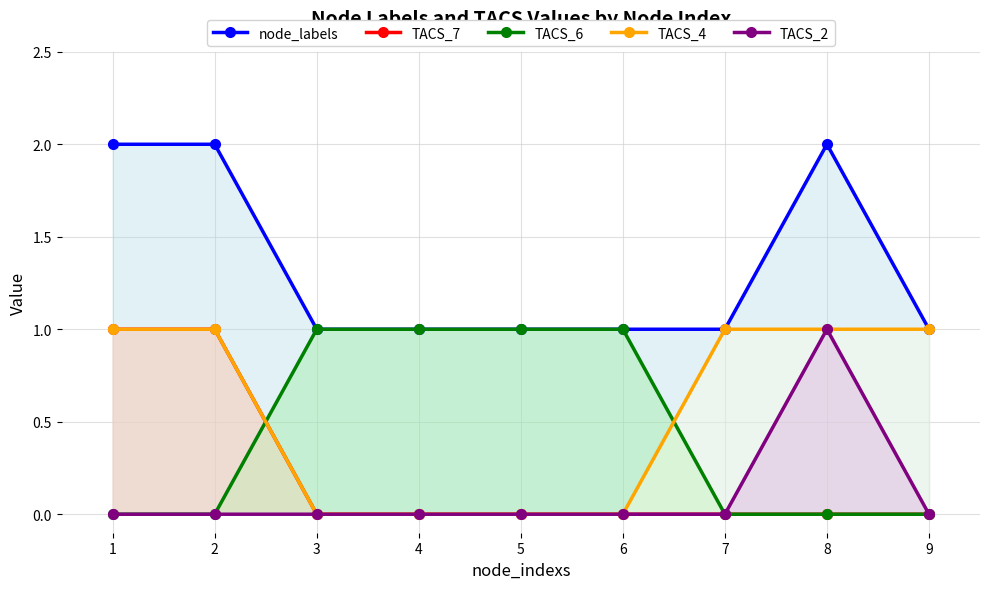

What is the highest value of the node_labels series?

2